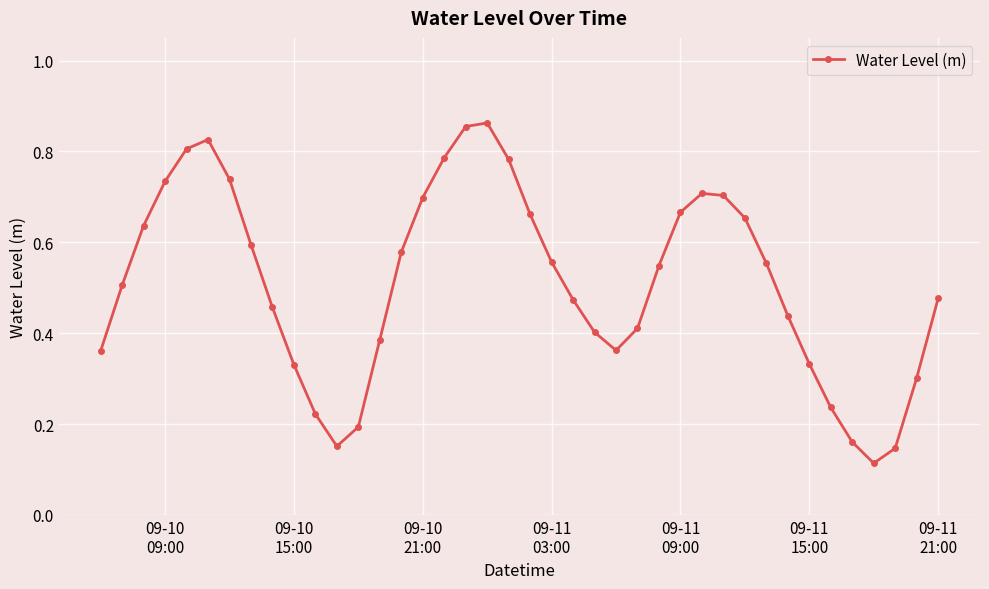

How many interior local valleys (lower than both neighbors) does the data have?

3